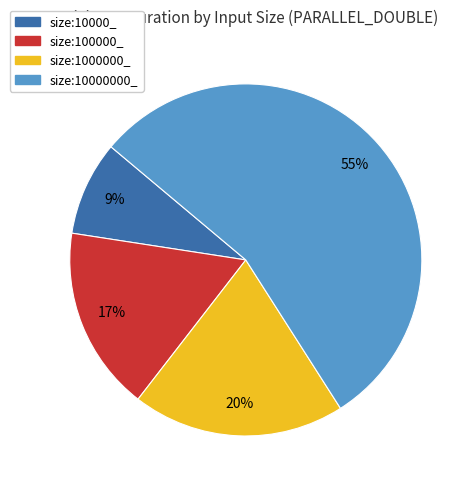

To the nearest percent, what percentage of the pie is size:100000_?

17%